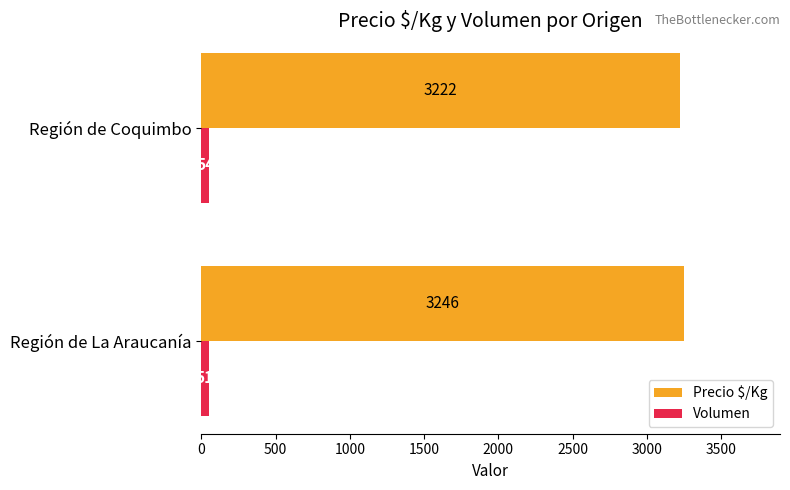

The value of Precio $/Kg at Región de Coquimbo is 4908. True or false?

False